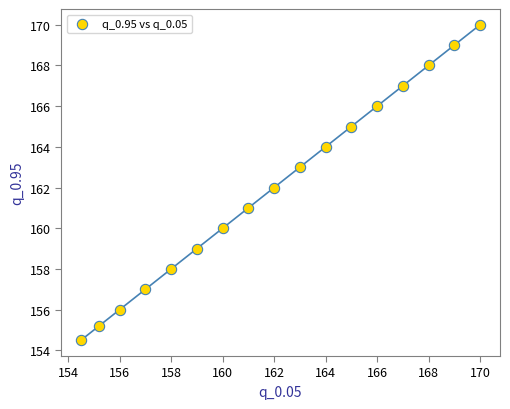

What is the range of Y values (max minus min)?

15.5